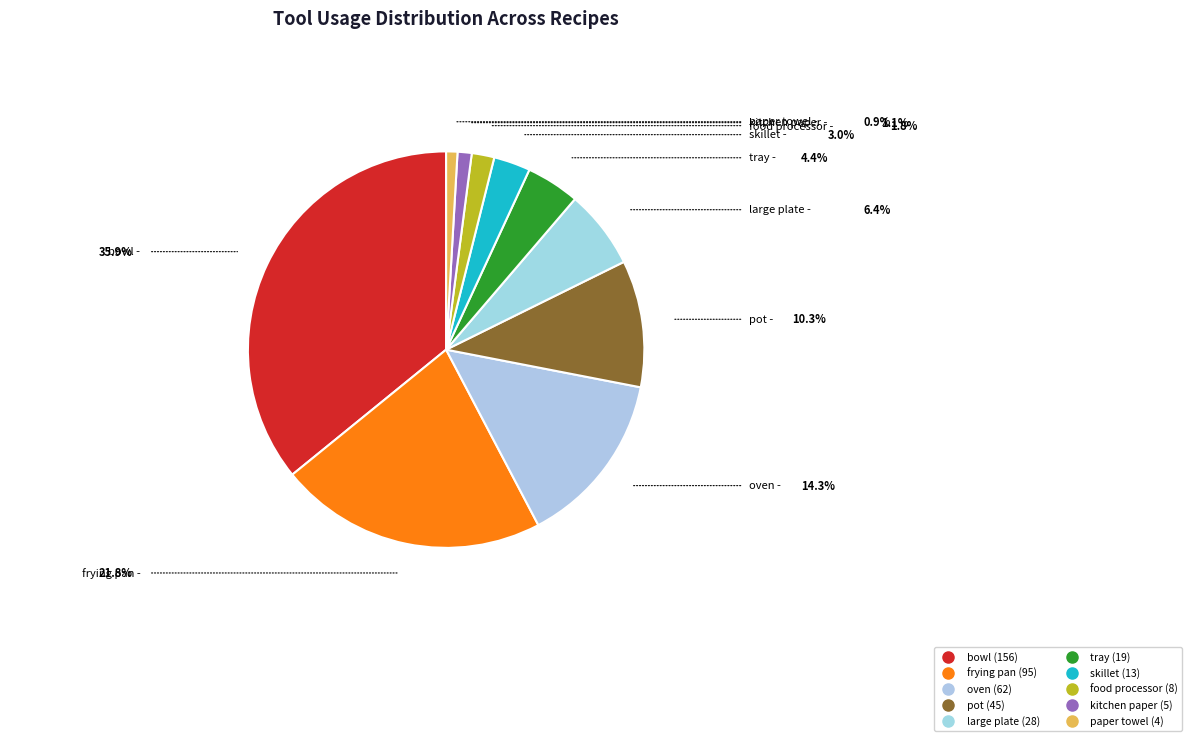

Approximately how many times larger is the value at oven compared to paper towel?

15.5